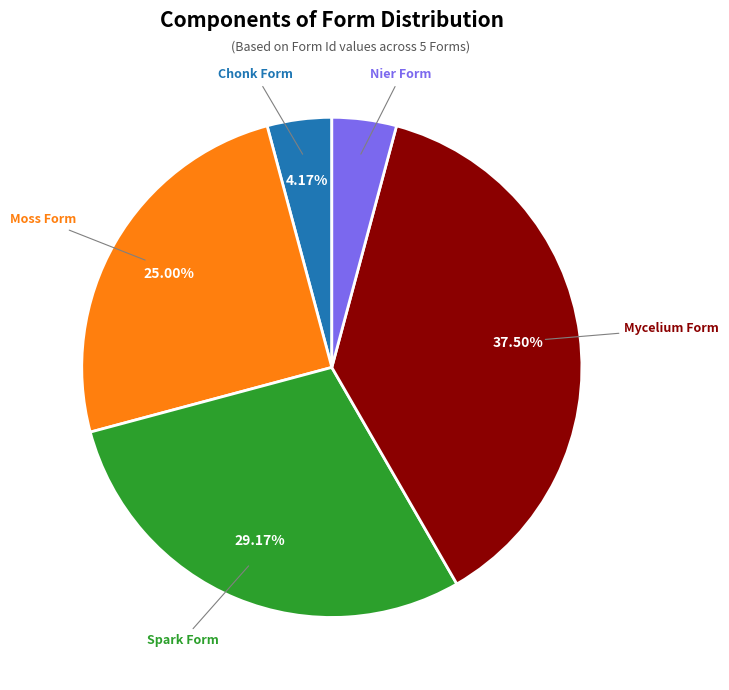

Is there a majority slice in this chart?

No